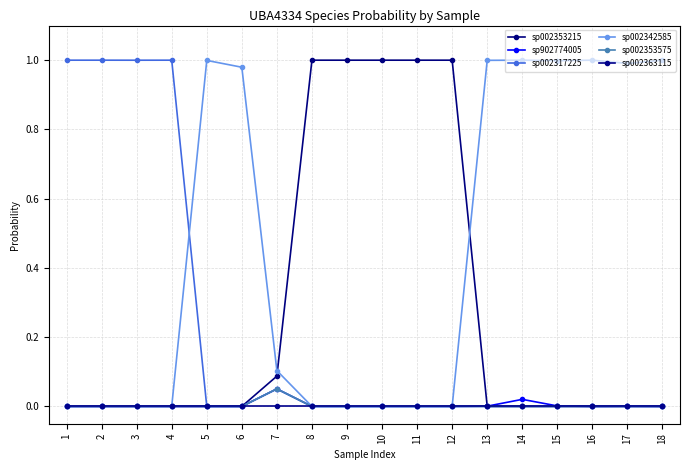

How many lines are shown in the chart?

6